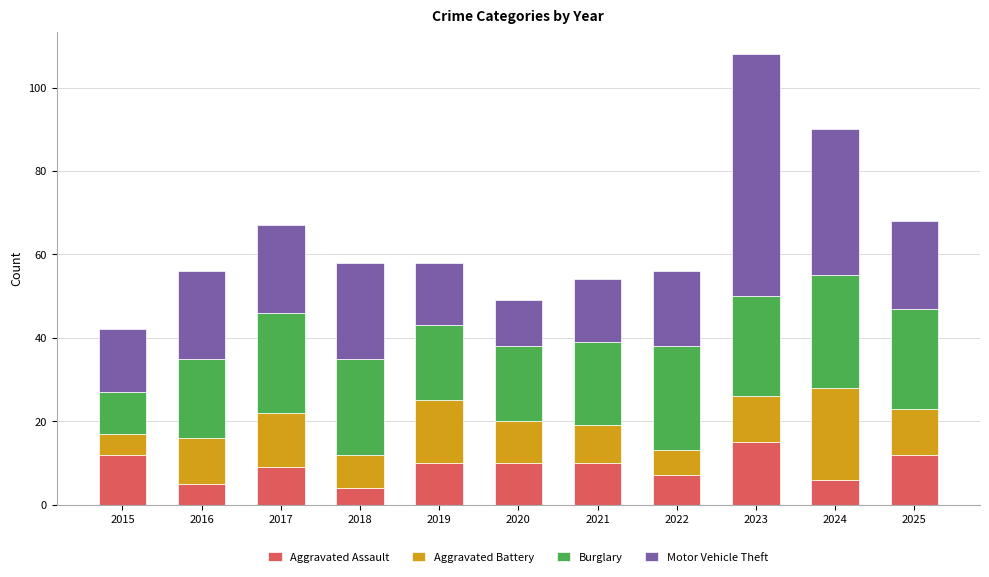

At which label does Aggravated Assault reach its peak?

2023